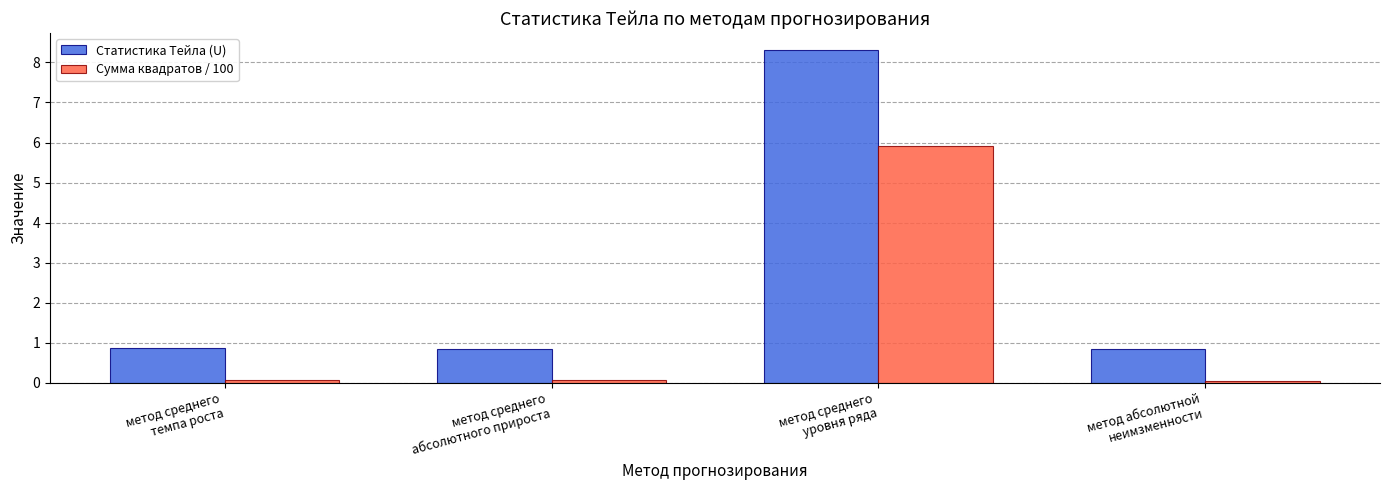

At which label does Статистика Тейла (U) reach its peak?

метод среднего
уровня ряда